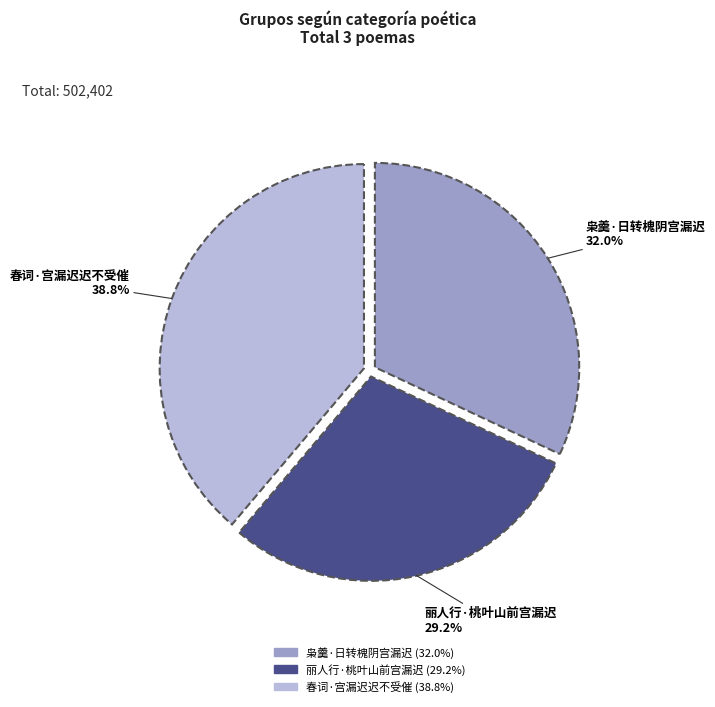

How many segments does this pie chart have?

3